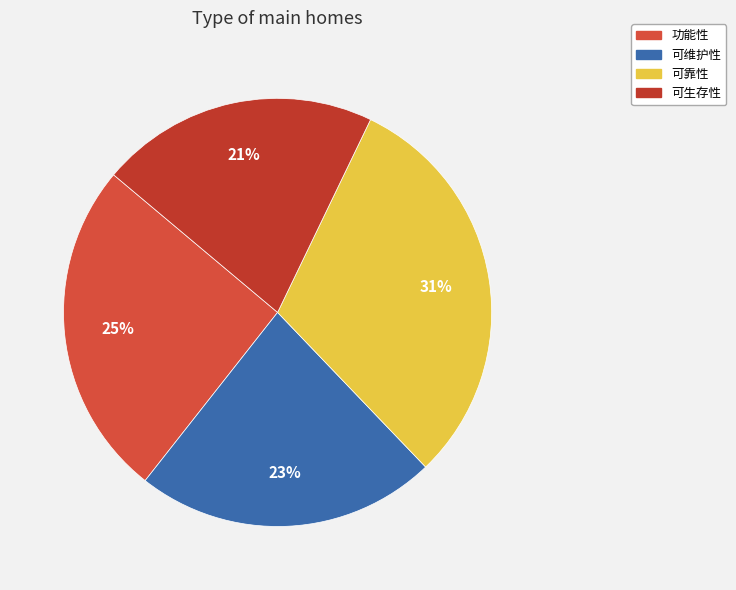

Which category has the biggest portion of the pie?

可靠性